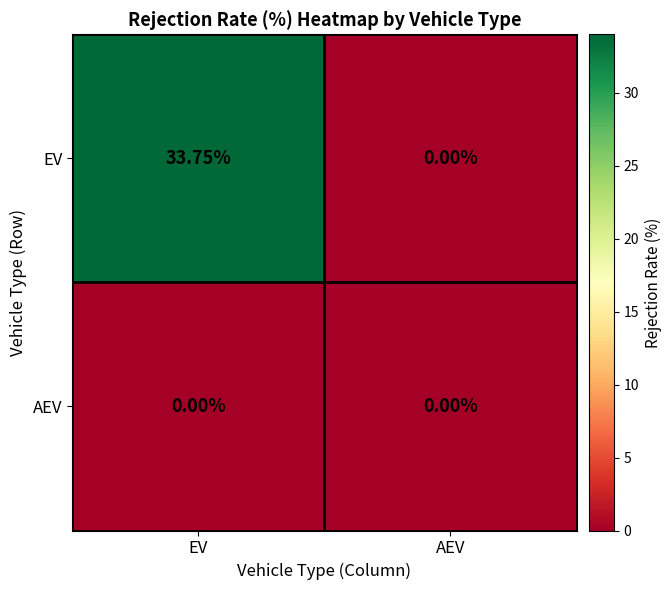

Is the value of EV at EV greater than the value of AEV at EV?

Yes